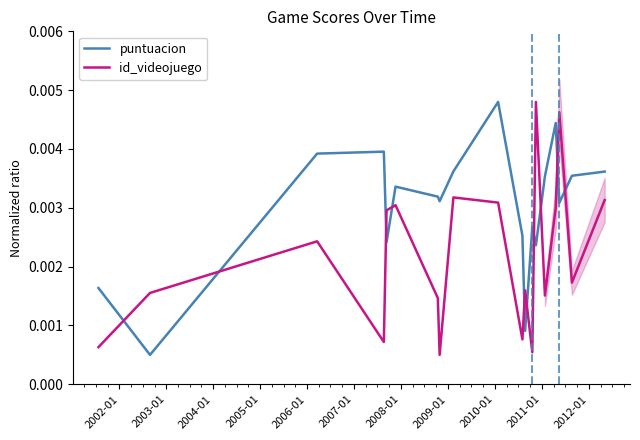

Which series ends up on top after the final intersection of id_videojuego and puntuacion?

puntuacion